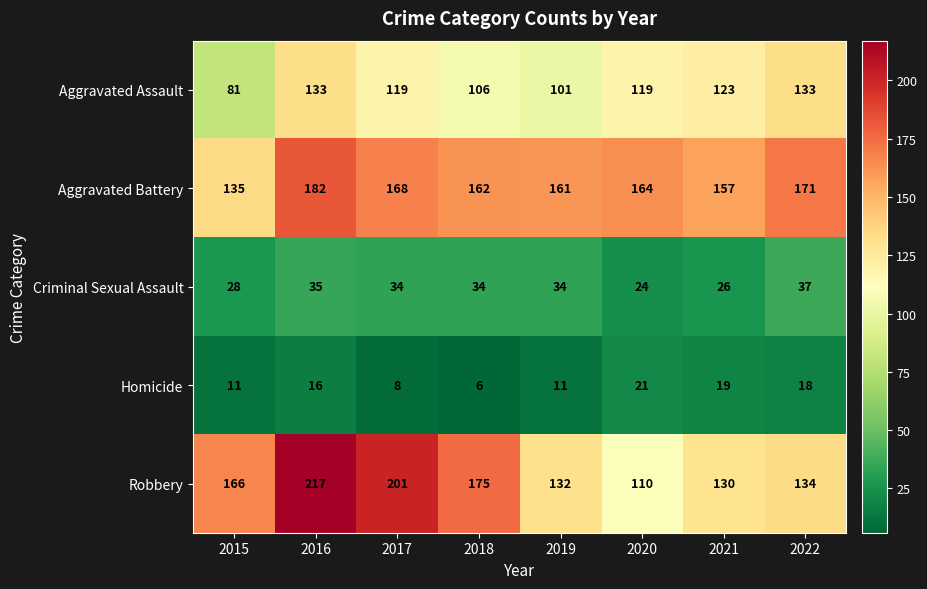

Is it true that Robbery equals 132 at 2019?

True